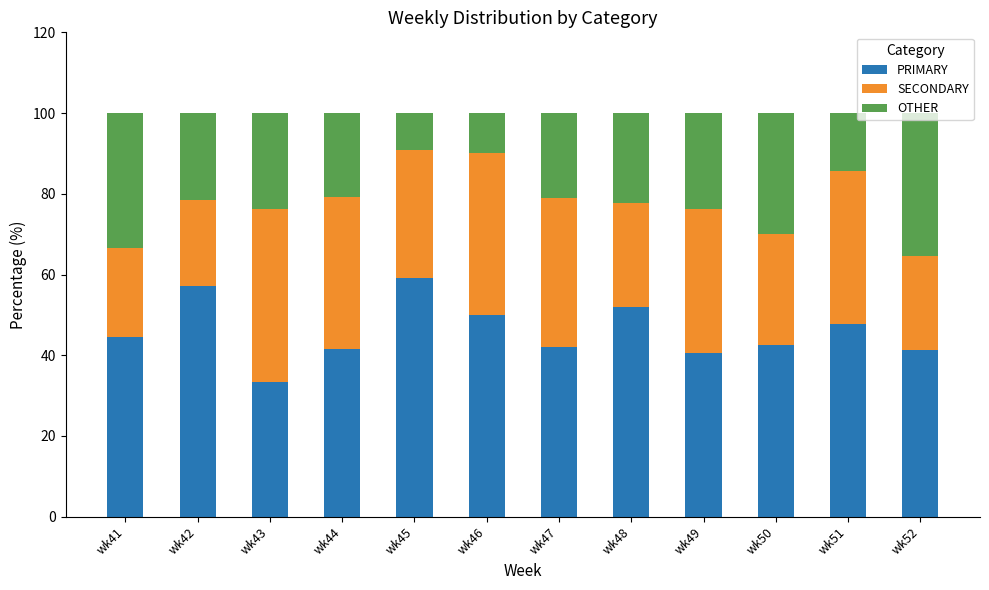

True or false: PRIMARY has a value of 10.6 at wk46.

False